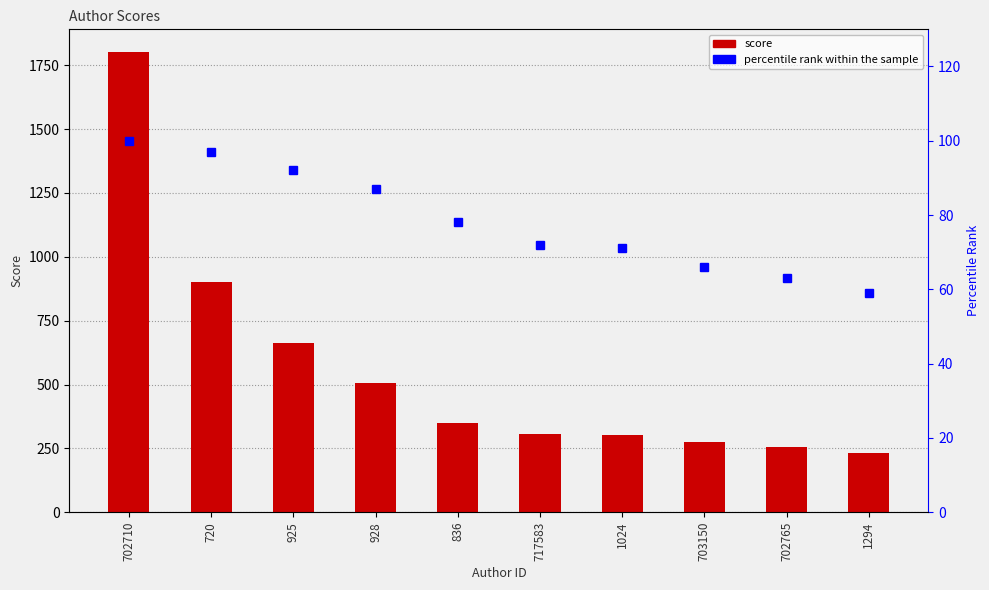

Which category has the highest value in the score series?

702710